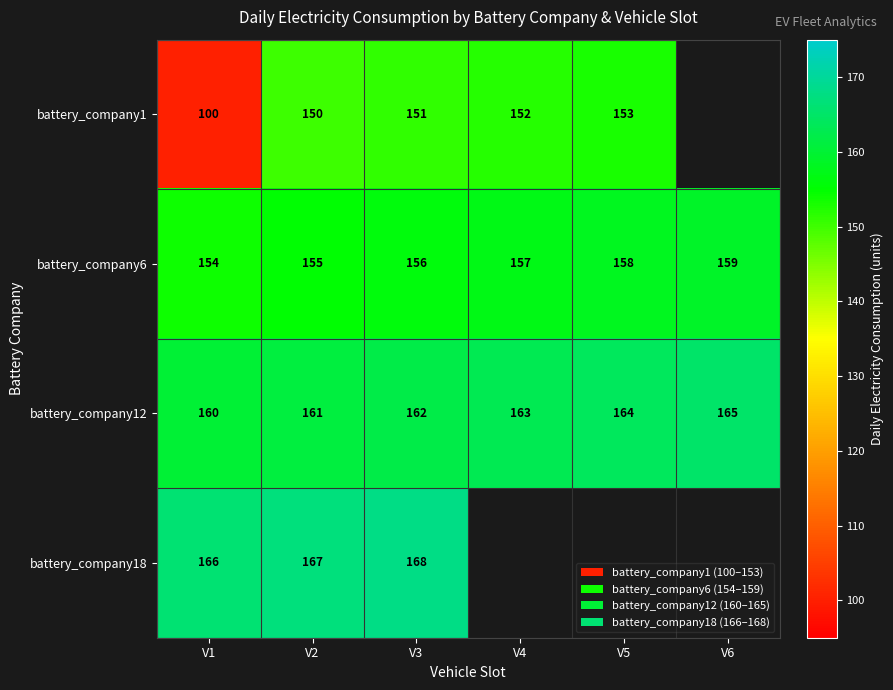

Is it true that battery_company6 equals 158 at V5?

True